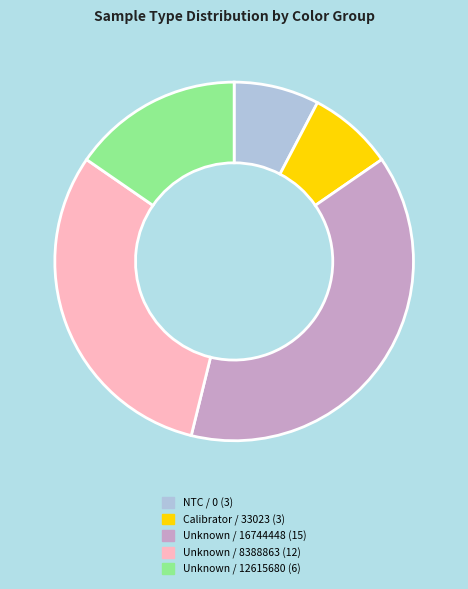

Is there any slice that represents more than half of the pie?

No